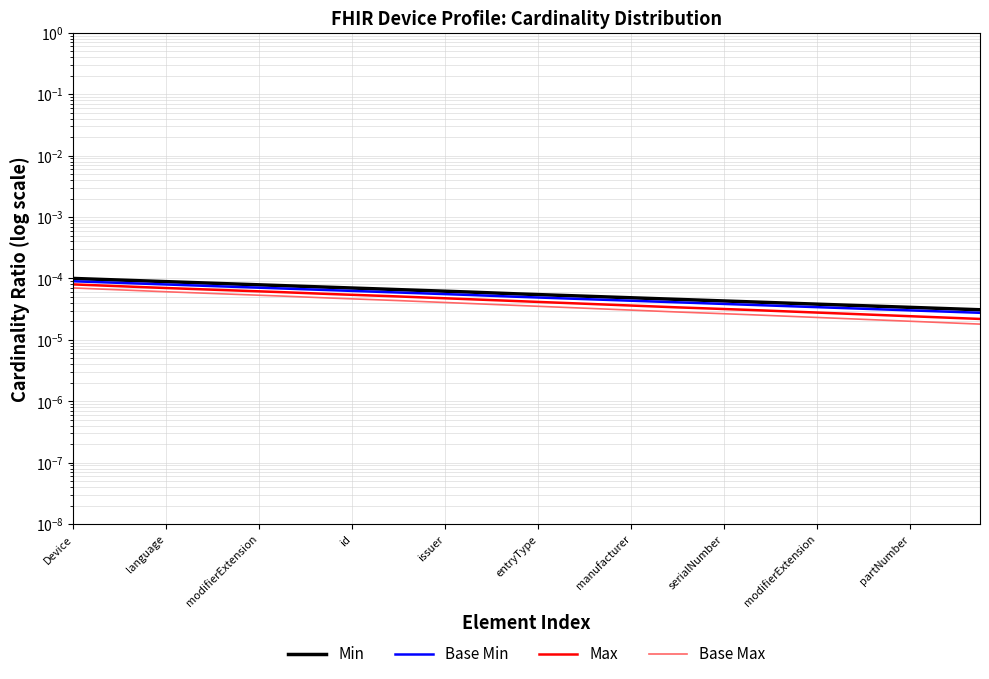

Count the Base Min values in the range 0 to 1.

40